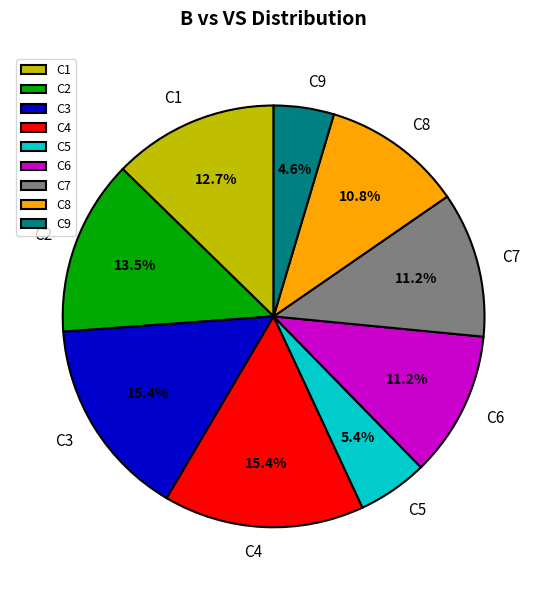

How many slices are in this pie chart?

9